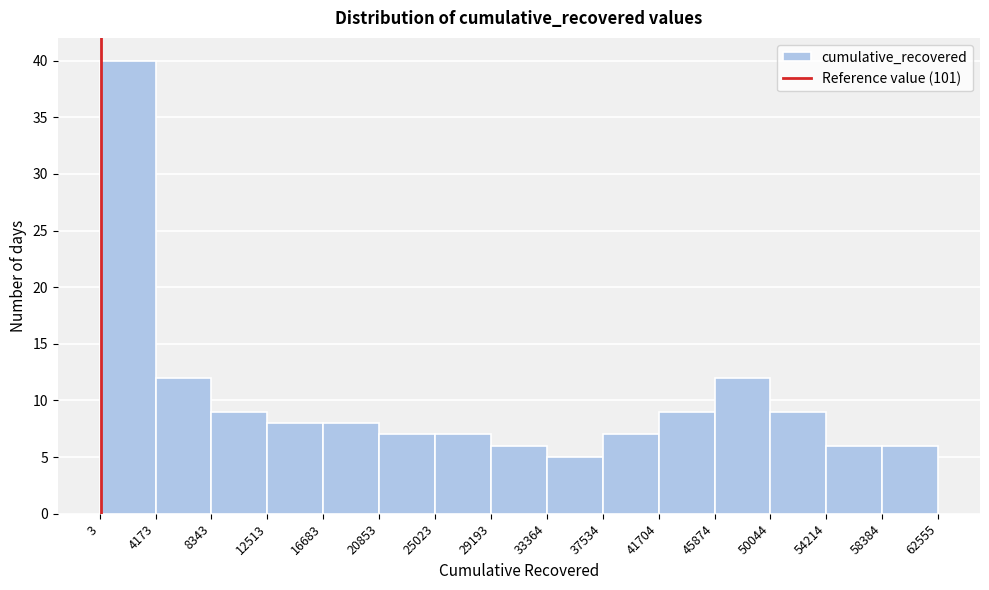

Reading left to right, list every bar in this chart as the range it spans on the x-axis followed by its height. The values are not printed on the chart, so give them approximately, as read against the axis.

3 to 4173: 40
4173 to 8343: 12
8343 to 12513: 9
12513 to 16683: 8
16683 to 20853: 8
20853 to 25023: 7
25023 to 29193: 7
29193 to 33364: 6
33364 to 37534: 5
37534 to 41704: 7
41704 to 45874: 9
45874 to 50044: 12
50044 to 54214: 9
54214 to 58384: 6
58384 to 62555: 6